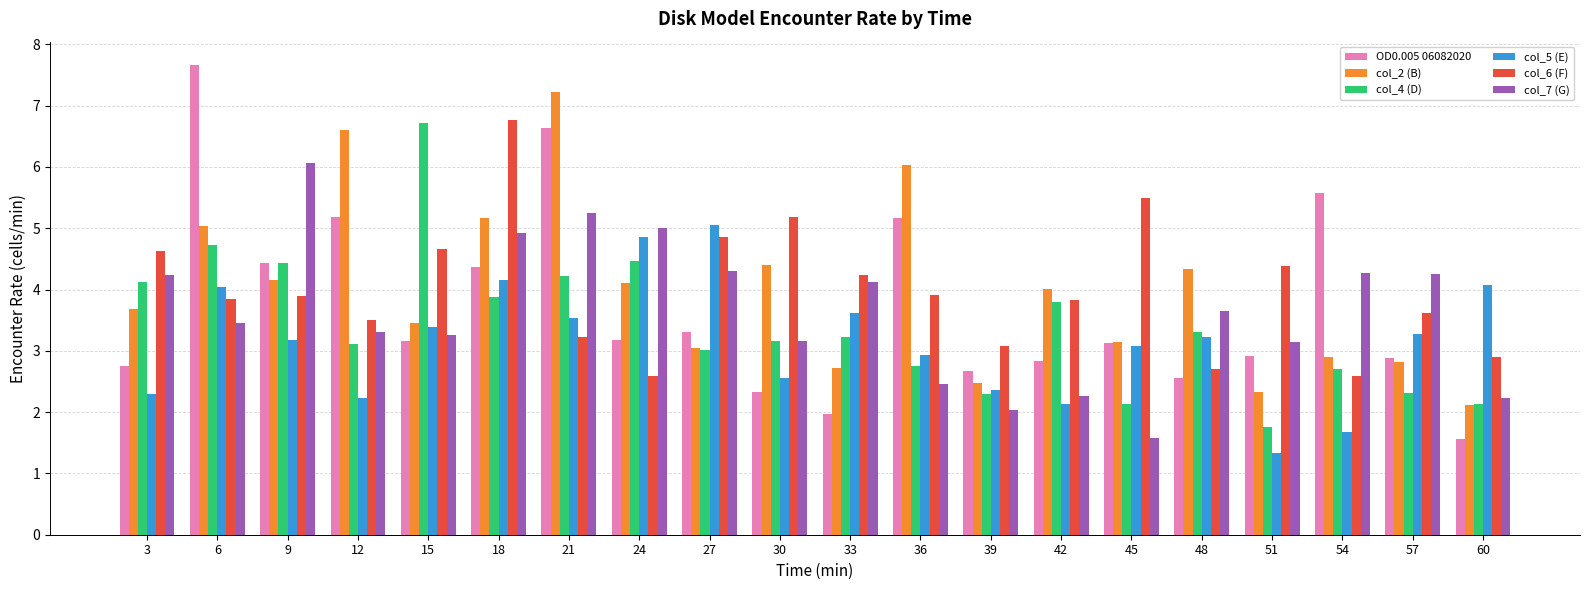

What is the smallest value displayed?

1.3